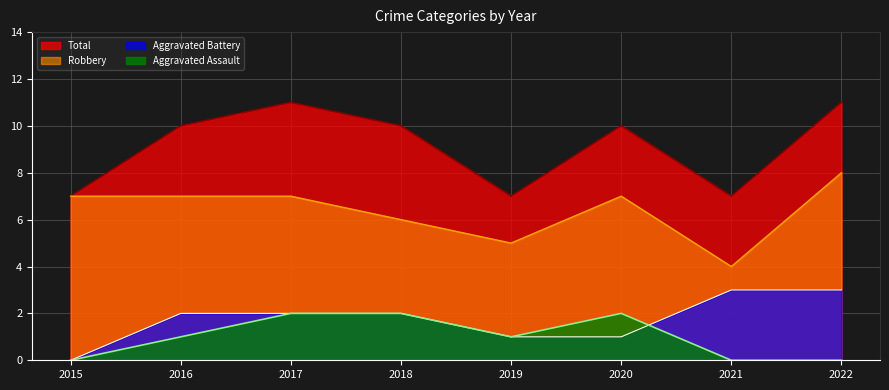

Between 2015 and 2020, which series saw the biggest shift?

Total